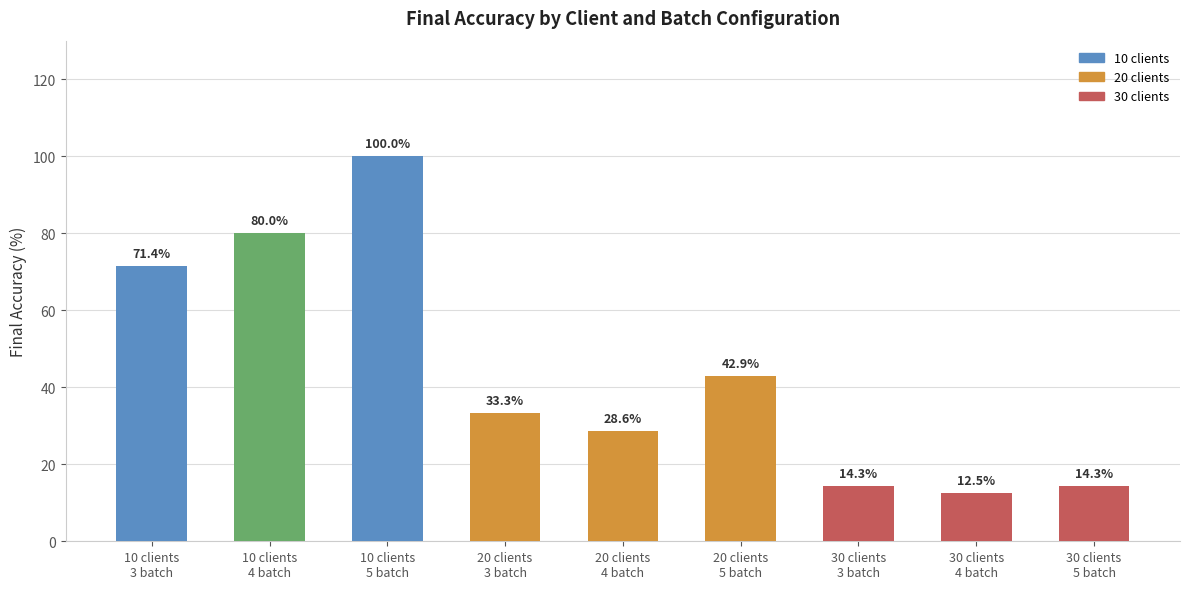

What is the maximum value shown in the chart?

100.0